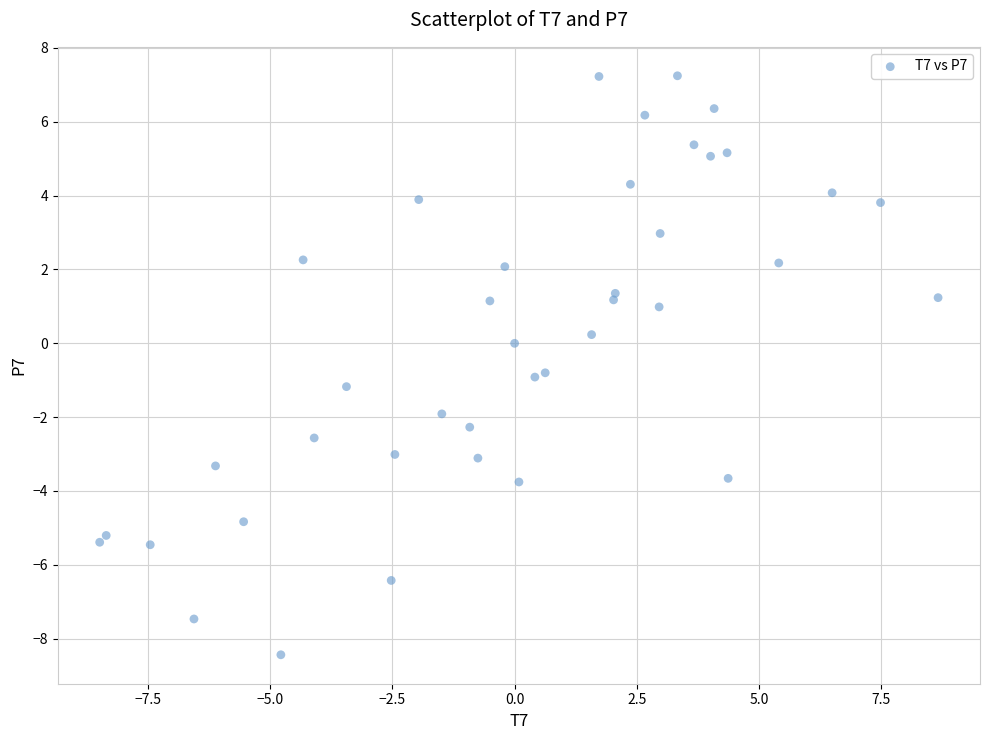

What is the range of X values (max minus min)?

17.1